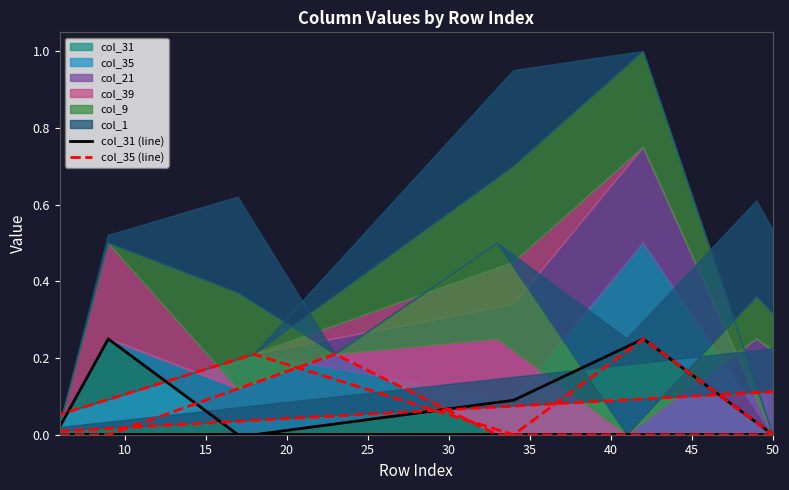

At how many categories does at least one series exceed 0?

10